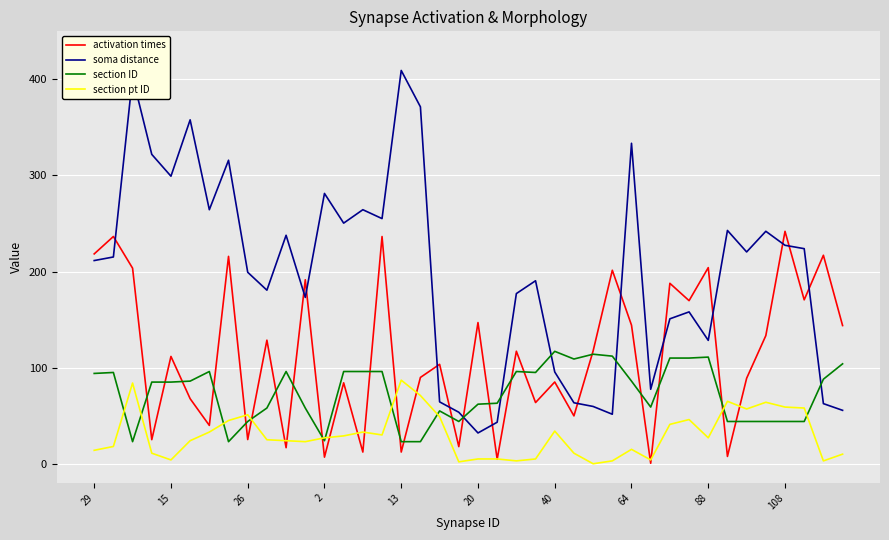

After their last crossing, which series has the higher values: section ID or soma distance?

section ID